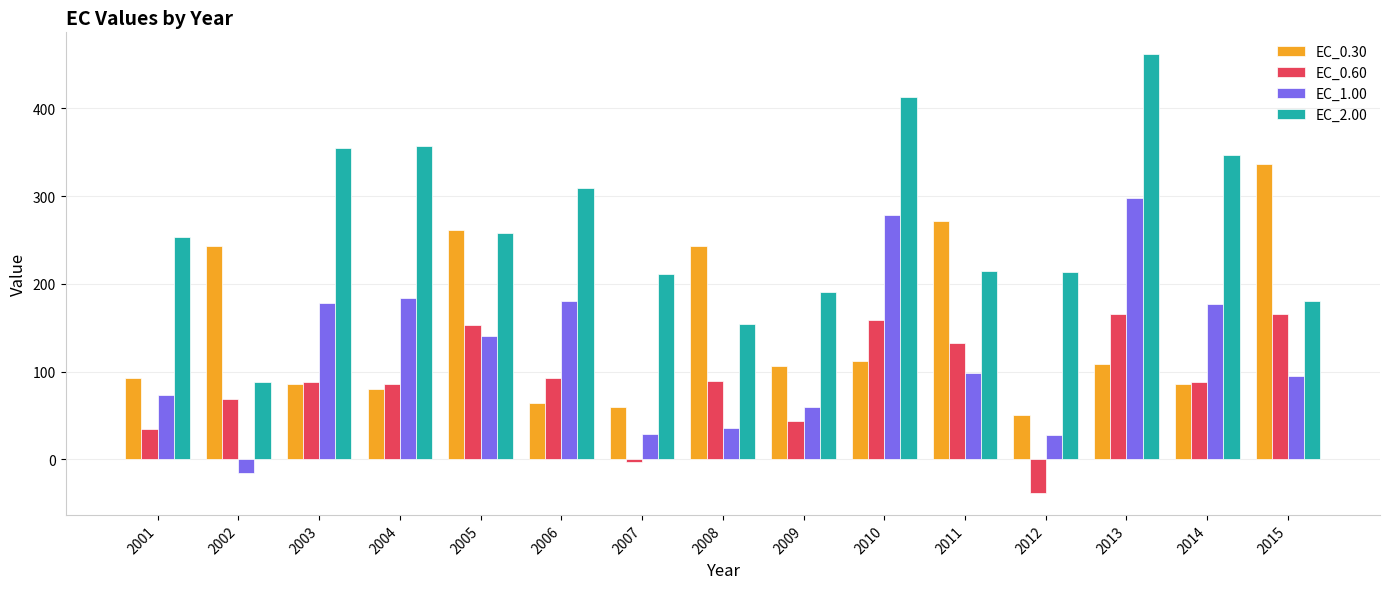

The EC_2.00 series shows 357.3 at 2004. True or false?

True